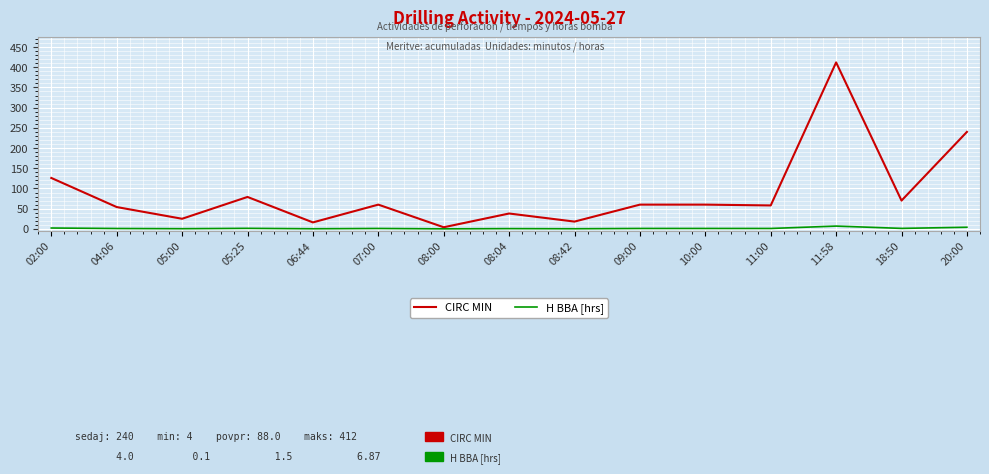

How many interior local valleys does the CIRC MIN series have?

6